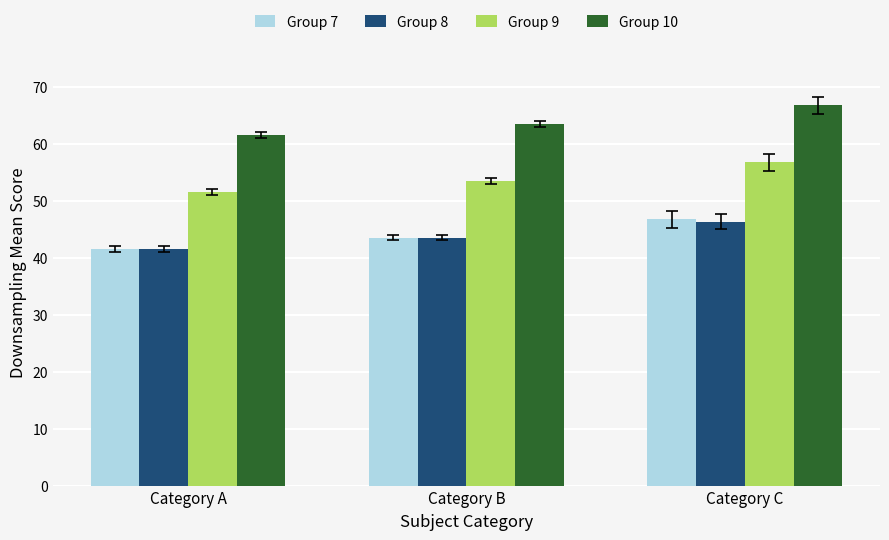

What is the approximate value of Group 10 at Category A?

61.5